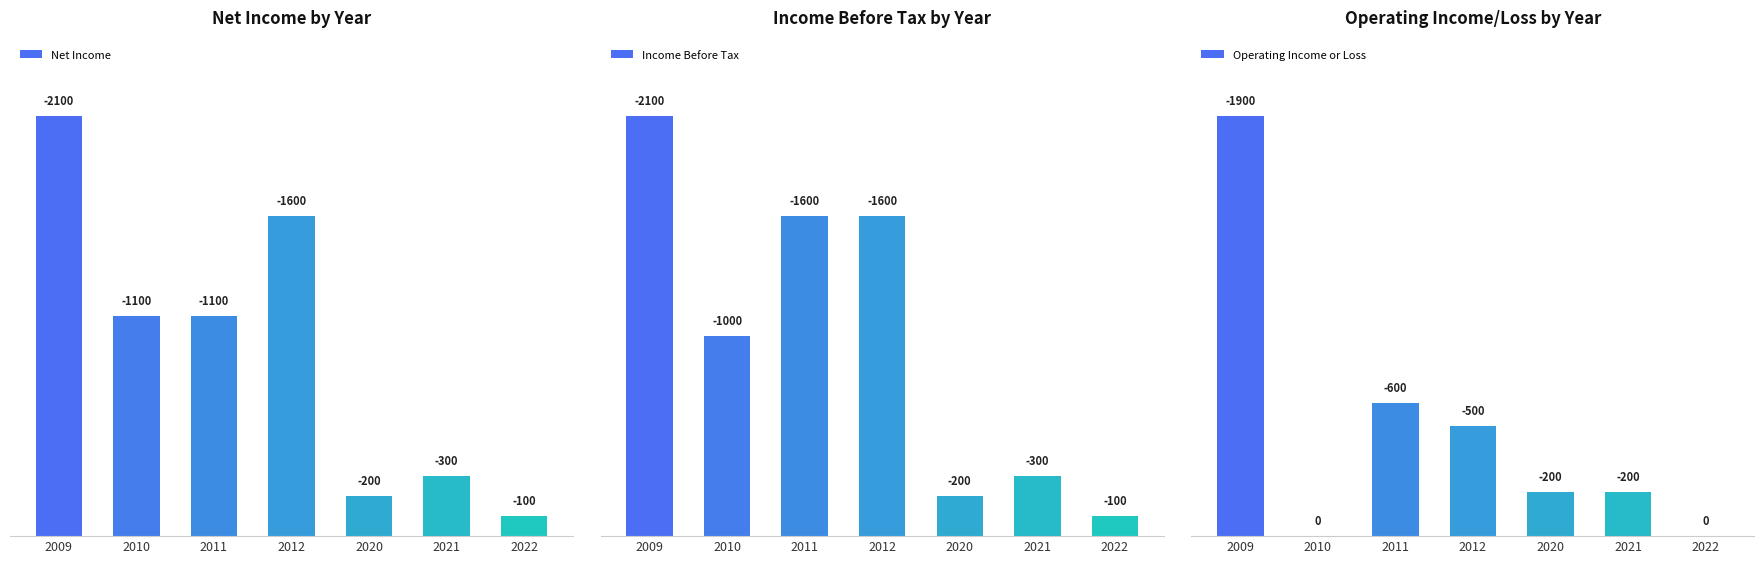

What is the average value of the Operating Income or Loss series?

486